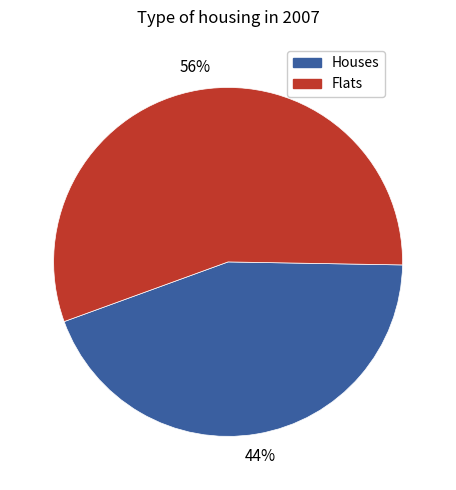

Is the sum of Houses and Flats greater than half?

Yes